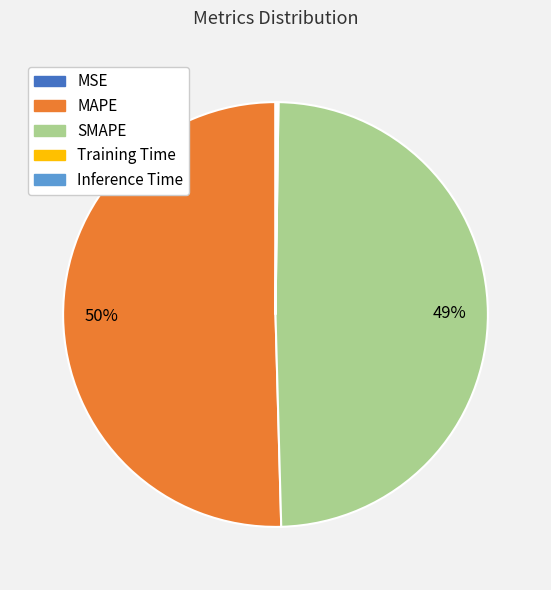

To the nearest percent, what is the combined percentage of MAPE and SMAPE?

100%